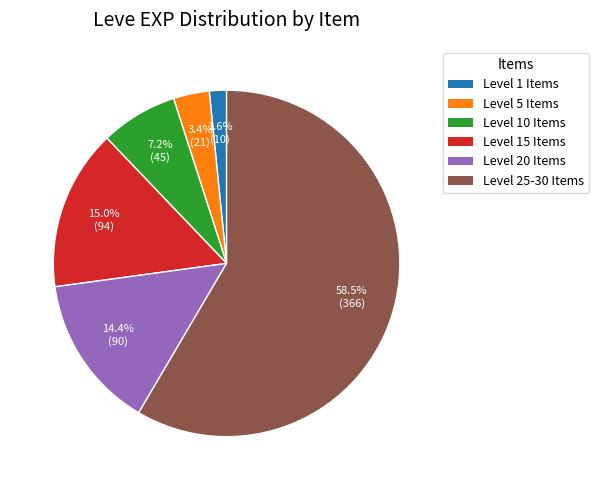

How many segments does this pie chart have?

6